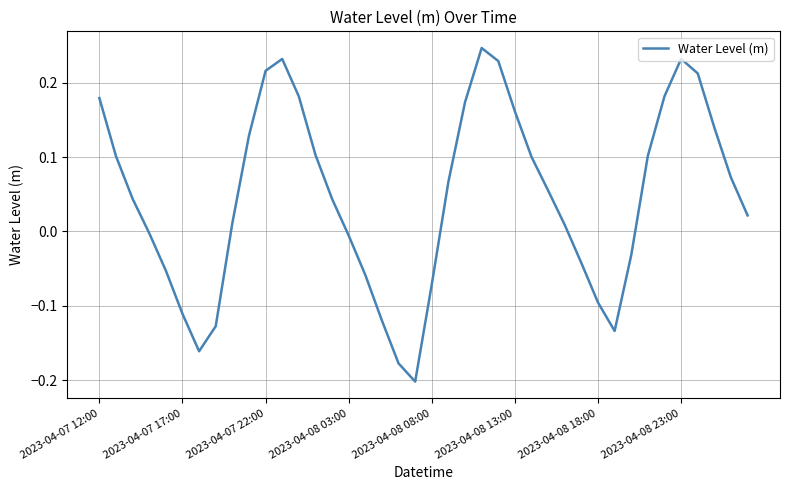

What is the difference between the maximum and minimum values?

0.4